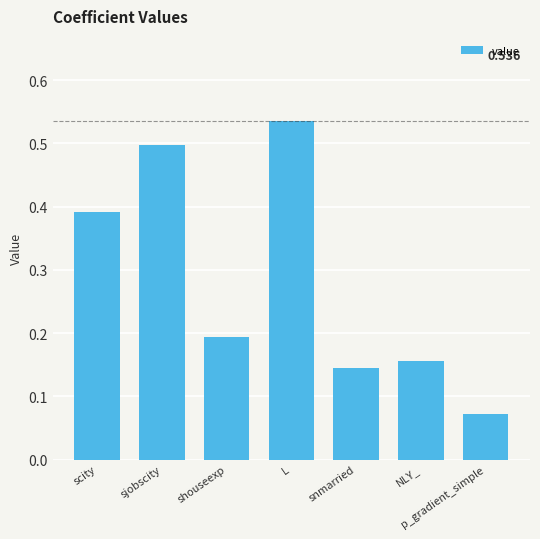

Count the number of data series in this chart.

1